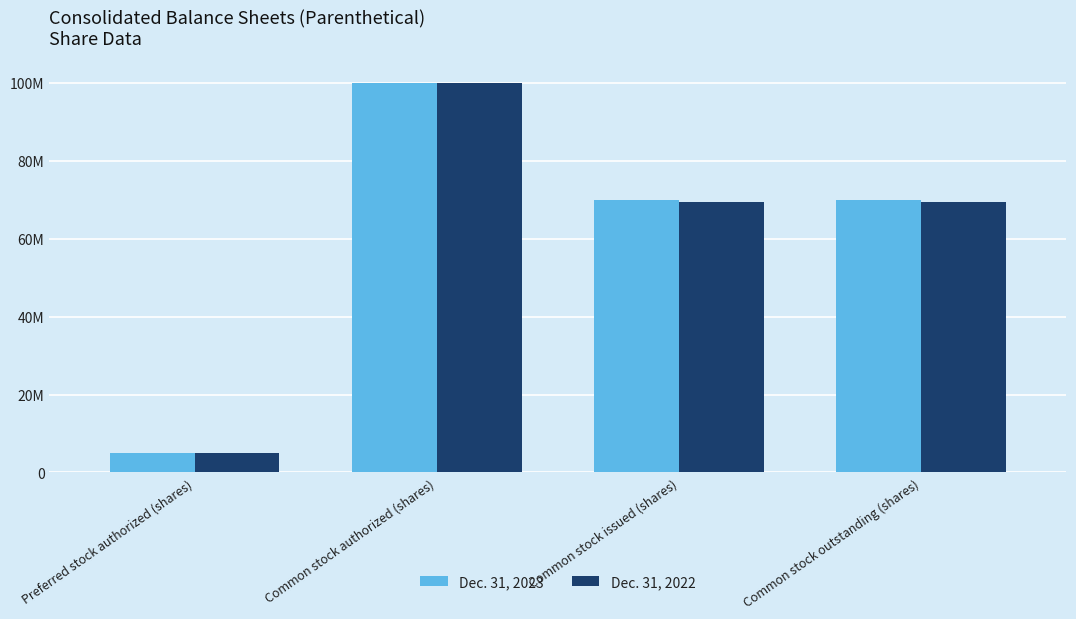

What is the label of the 2nd bar from the right?

Common stock issued (shares)